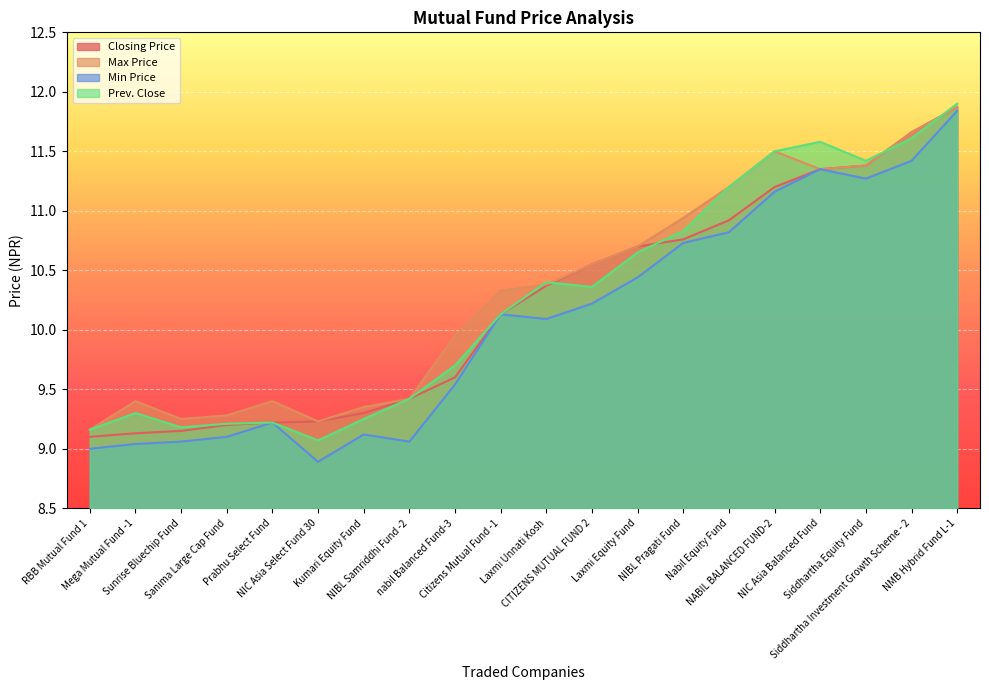

The value of Closing Price at NIC Asia Select Fund 30 is 9.2. True or false?

True